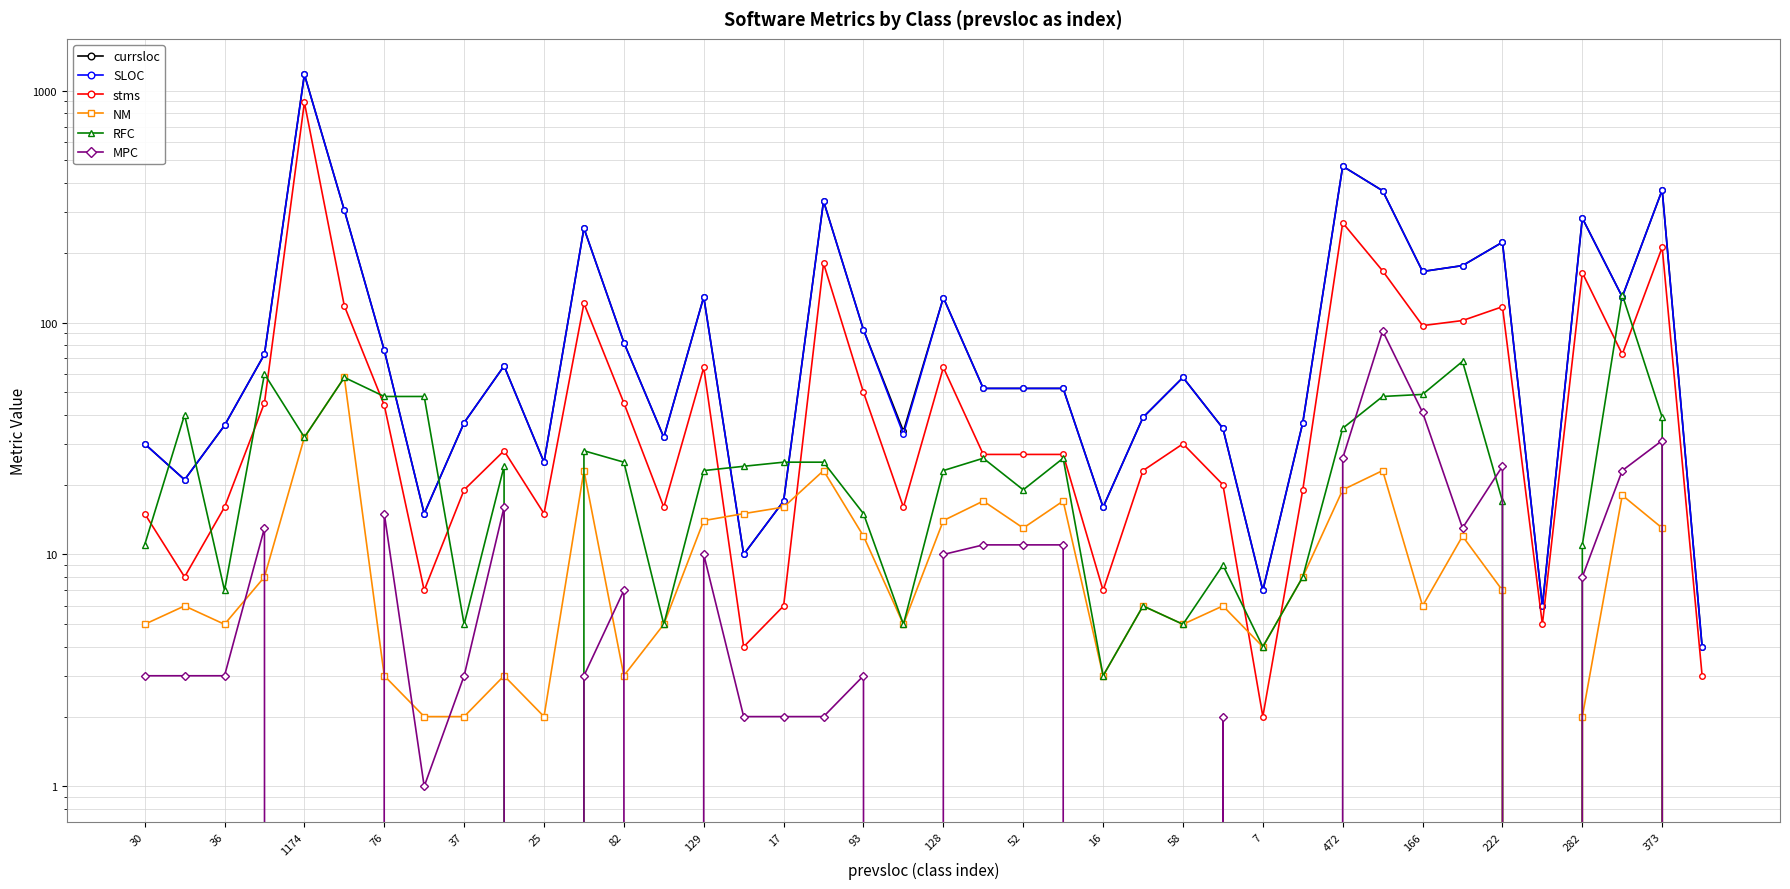

How many data points in NM are above 7?

19